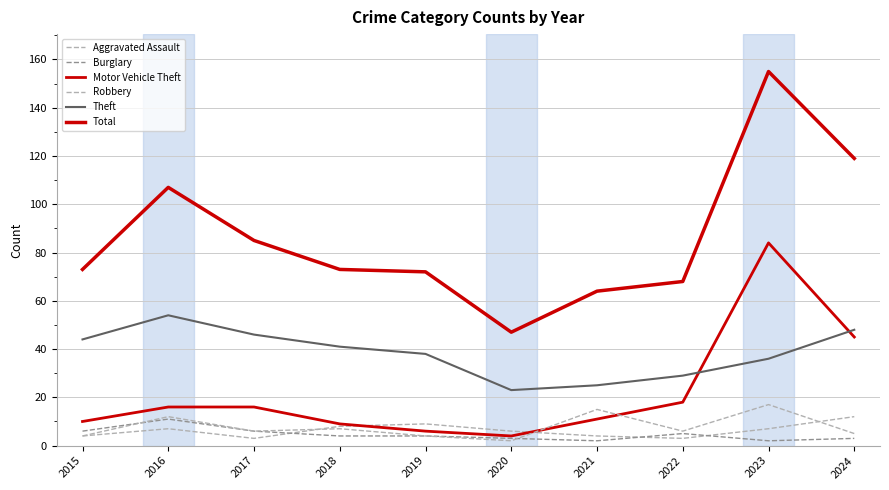

Rank the series by their maximum value, from highest to lowest.

Total, Motor Vehicle Theft, Theft, Robbery, Aggravated Assault, Burglary